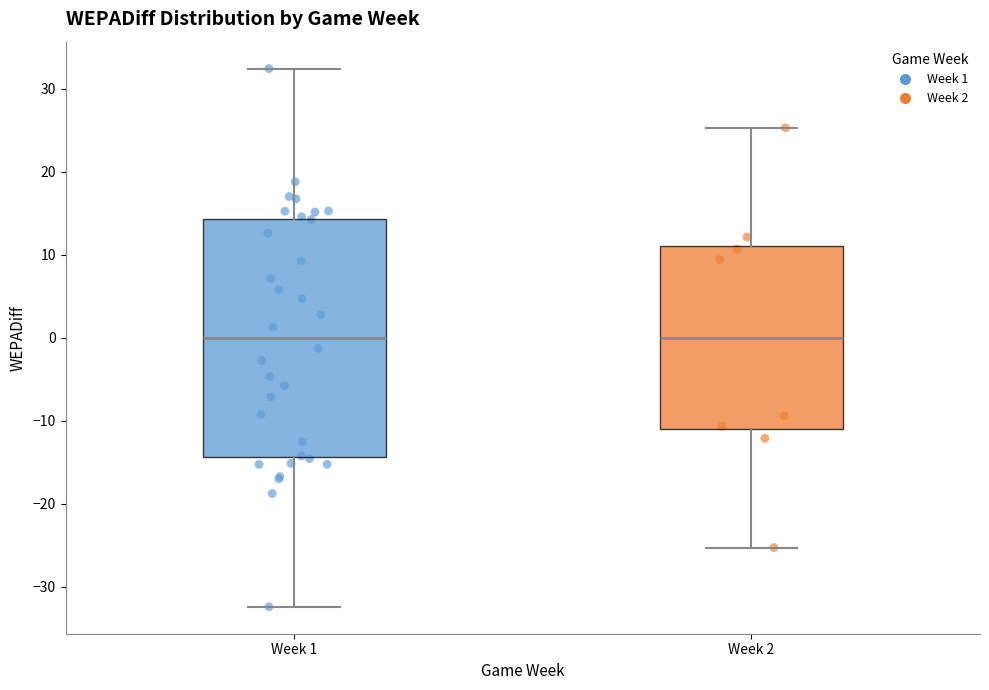

Comparing the boxes themselves (not the whiskers), which one is the tallest?

Week 1